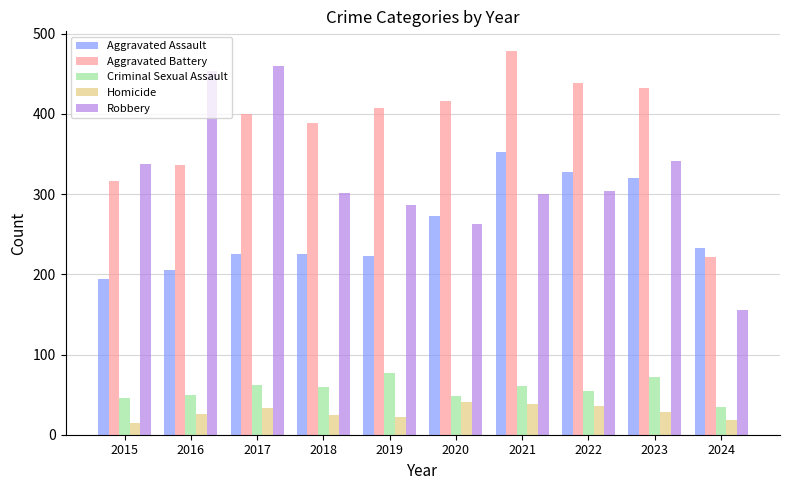

At 2021, list the series in order from smallest to largest.

Homicide, Criminal Sexual Assault, Robbery, Aggravated Assault, Aggravated Battery